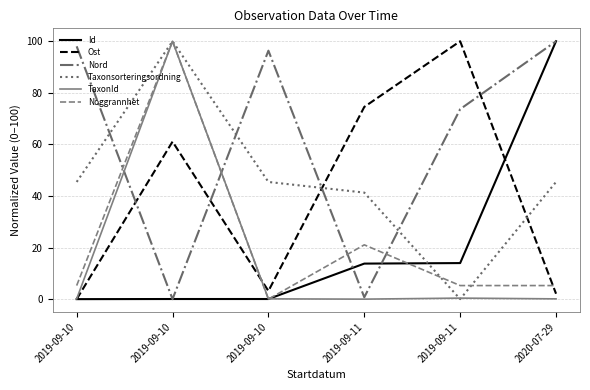

How many lines are shown in the chart?

6